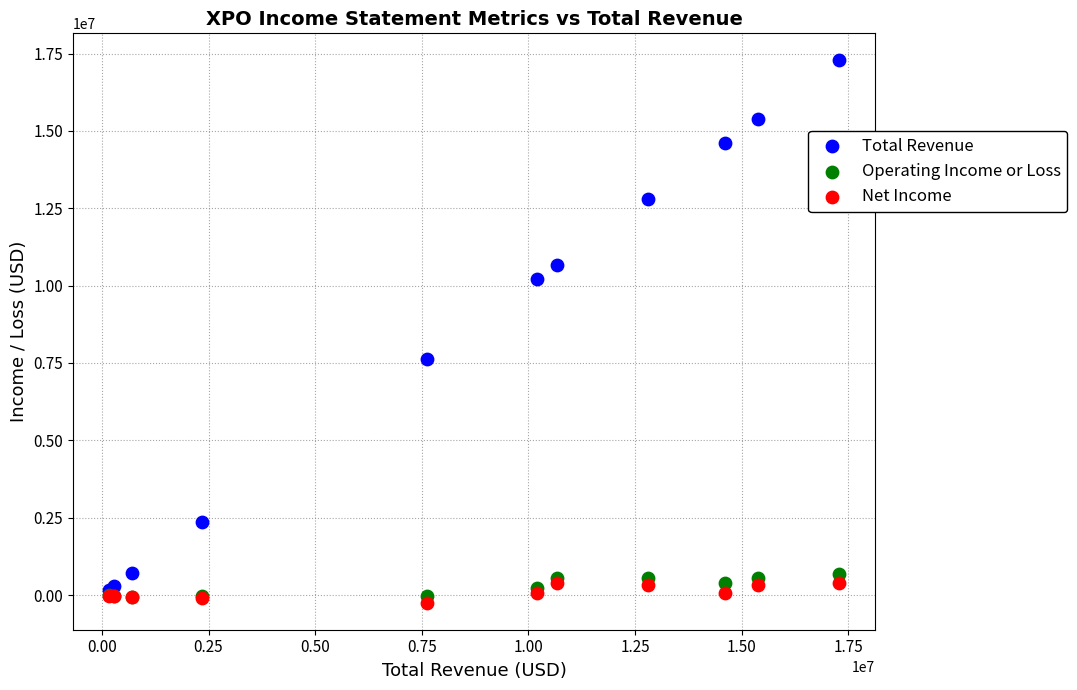

In the Total Revenue series, what Y value is closest to 8728050?

7623200